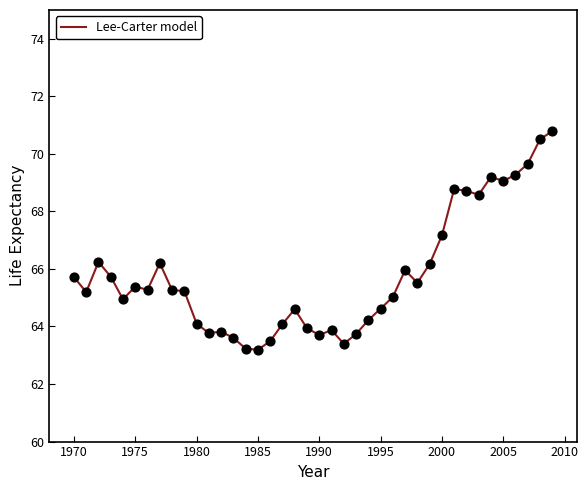

What is the greatest value displayed?

70.8